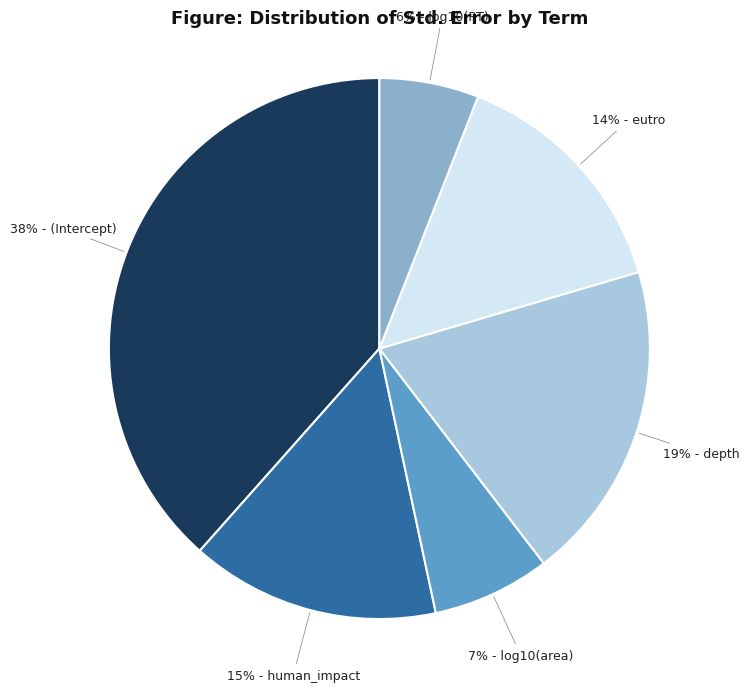

To the nearest percent, what is the average slice percentage?

17%